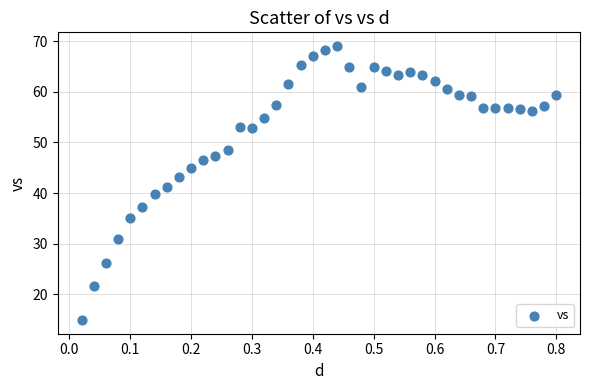

What is the range of X values (max minus min)?

0.8